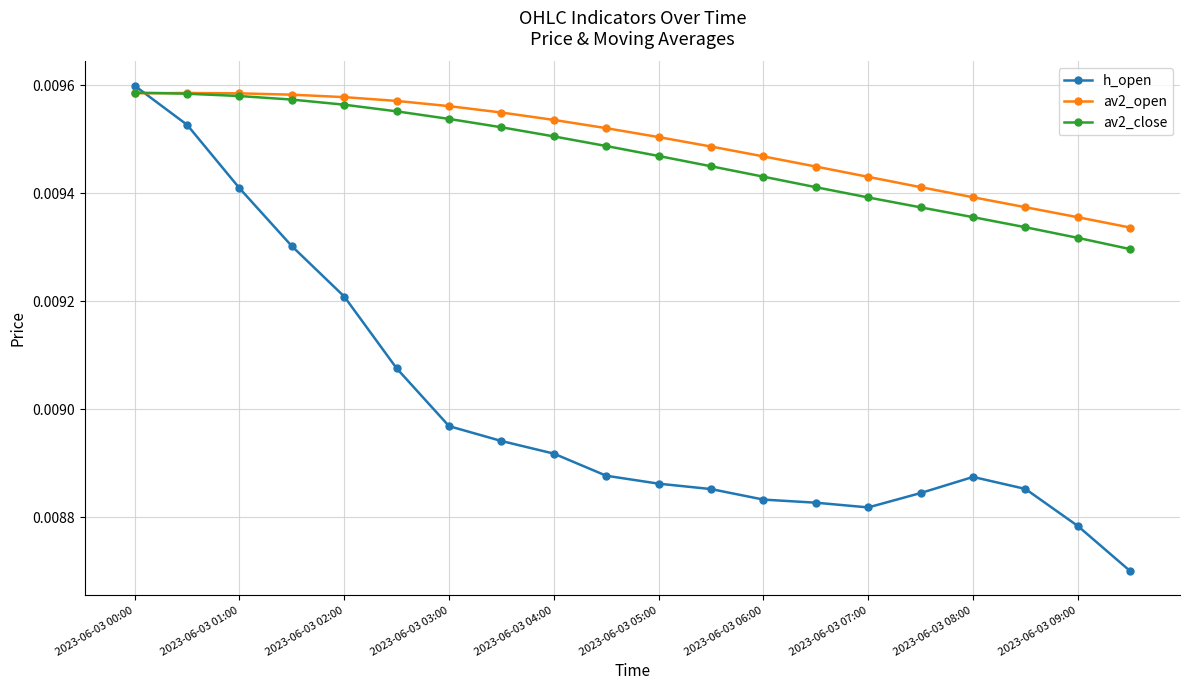

At how many categories does at least one series exceed 0?

20